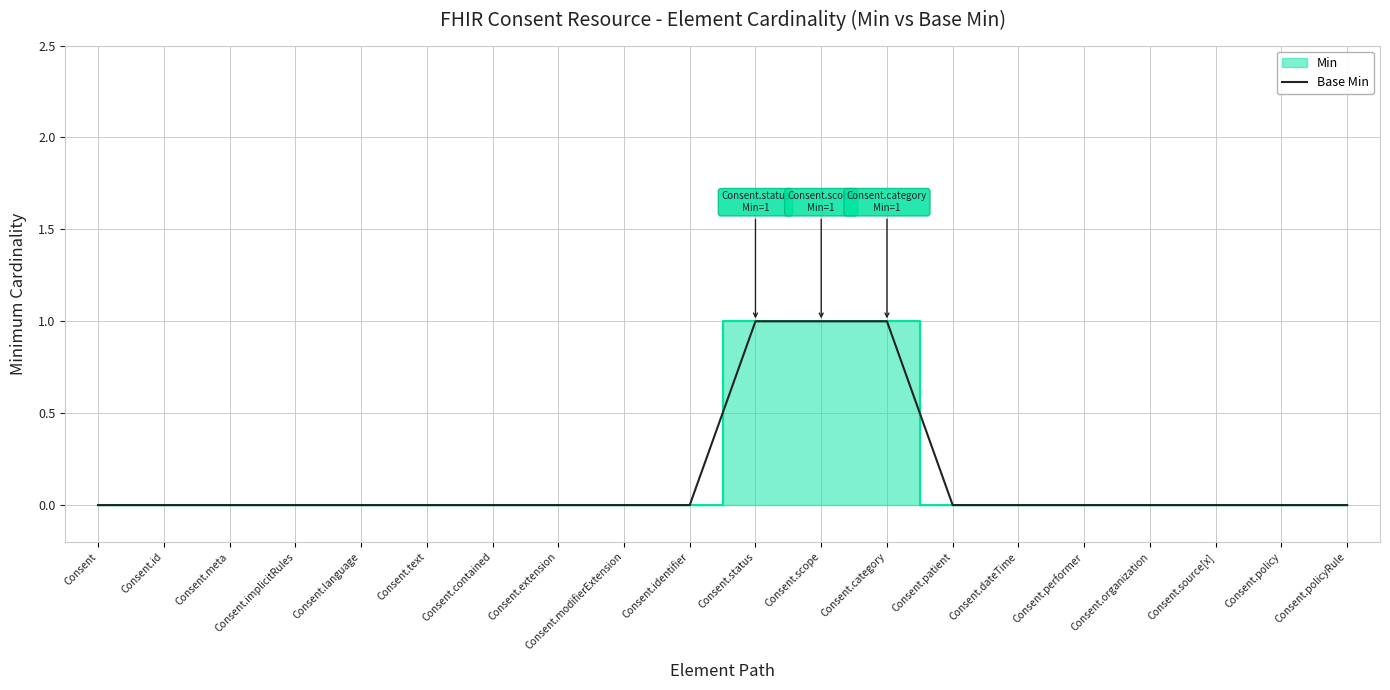

What is the difference between the maximum and minimum values?

1